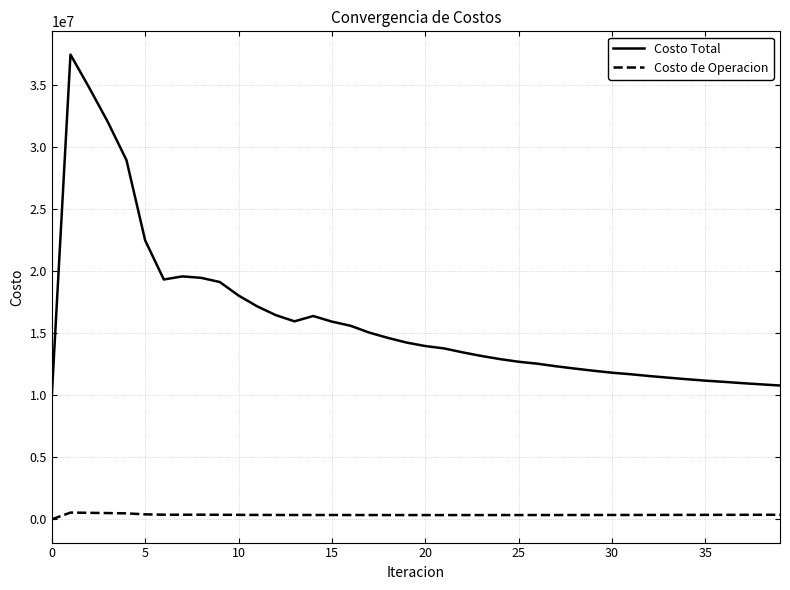

Which series has the widest spread of values?

Costo Total